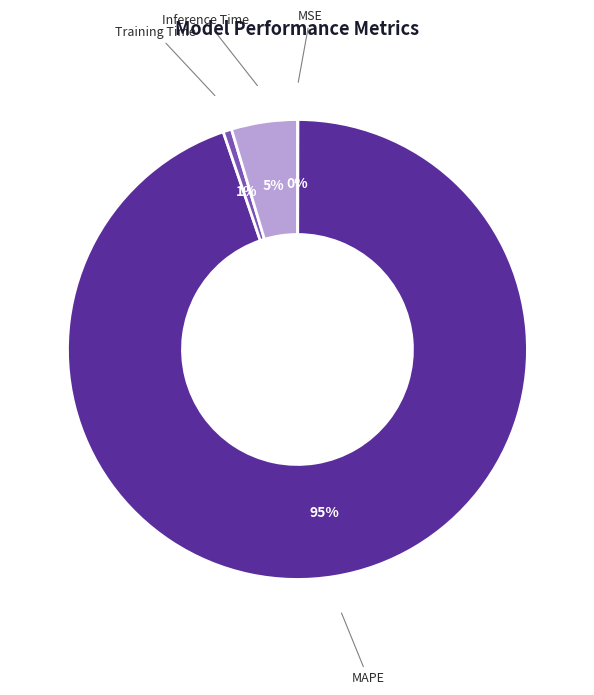

To the nearest percent, what is the combined percentage of MAPE and Training Time?

95%